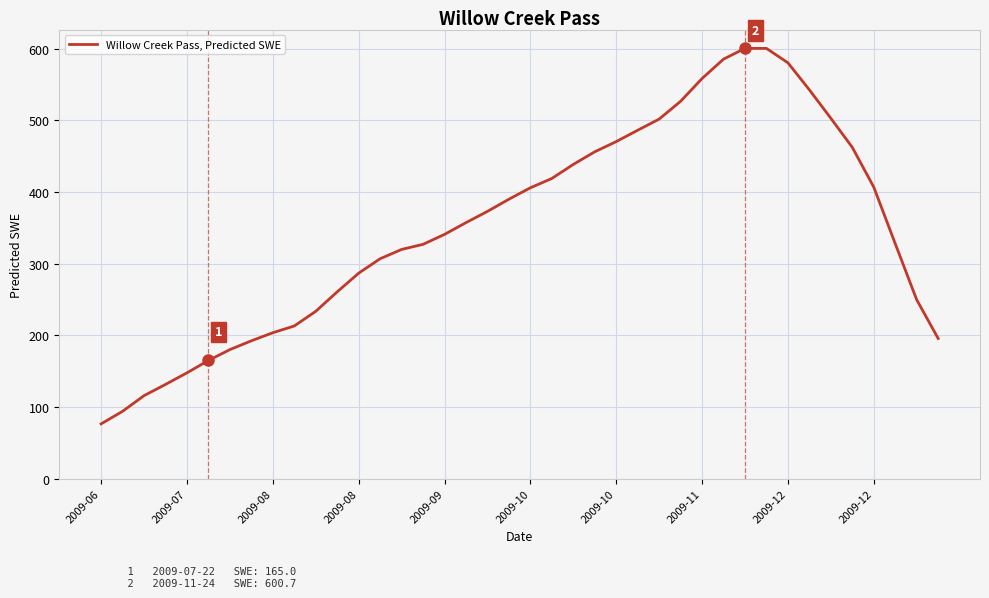

What is the maximum value shown in the chart?

600.7